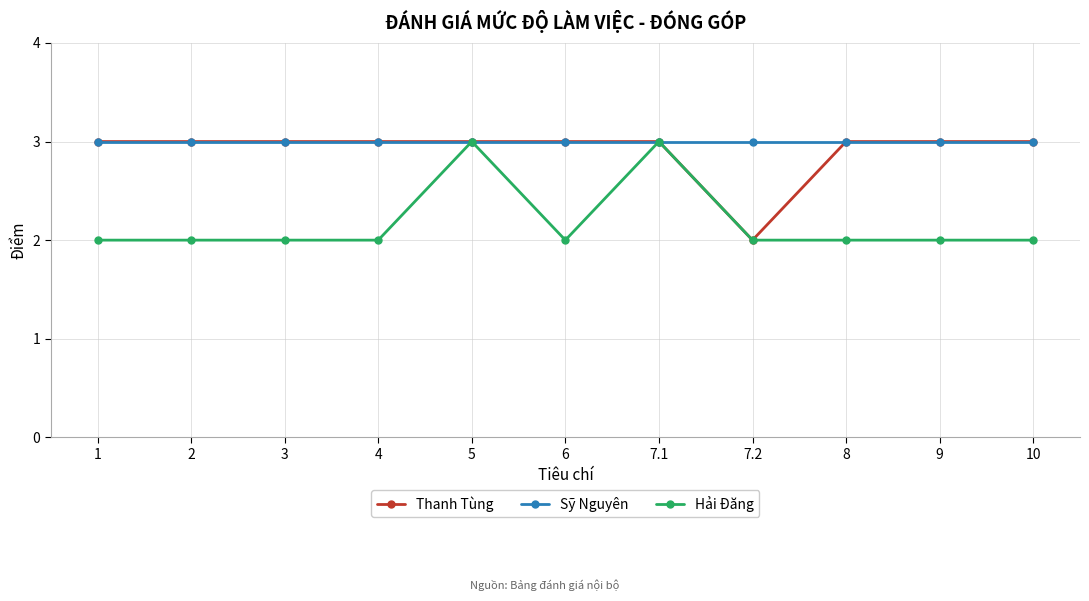

Count the number of categories in the chart.

11